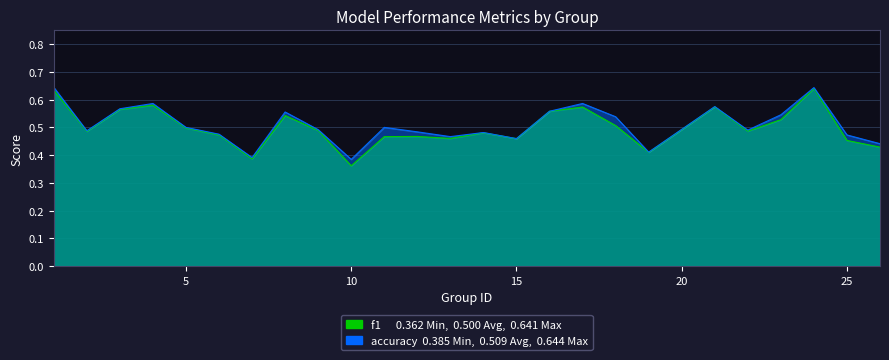

Count the number of categories in the chart.

25